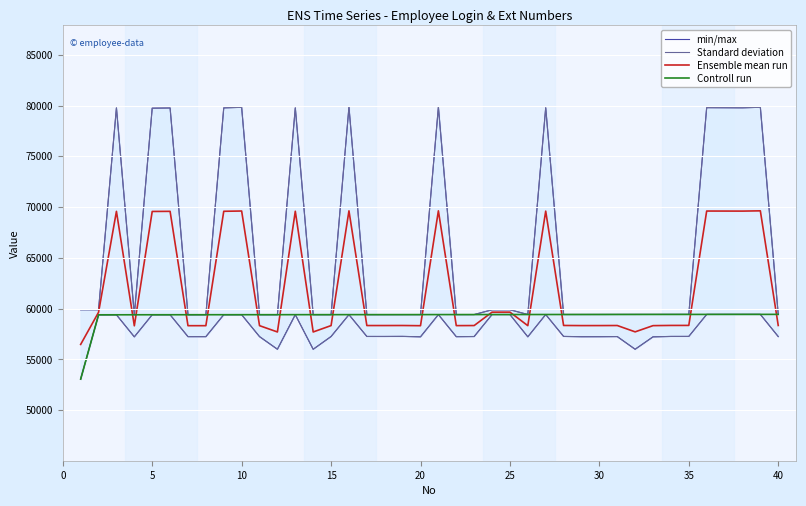

What is the maximum value for Ensemble mean run?

69638.0